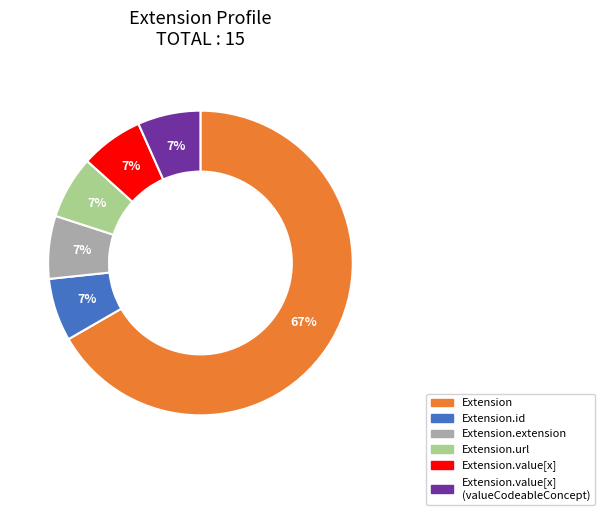

How many segments does this pie chart have?

6